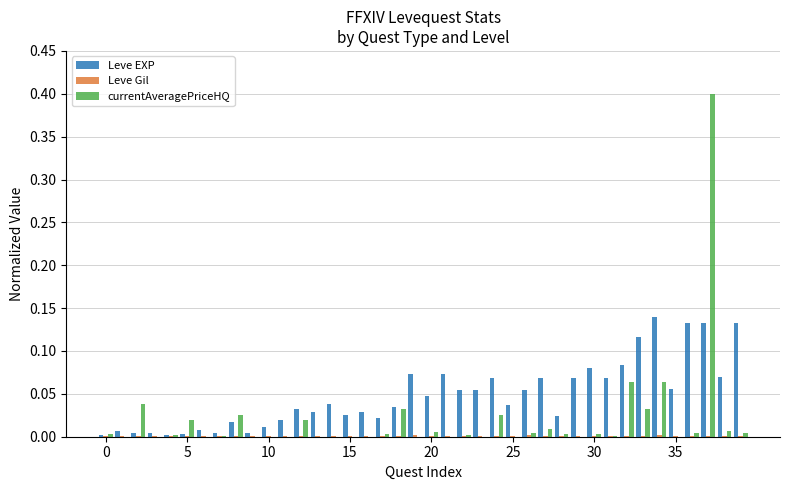

What is the greatest value displayed?

0.4